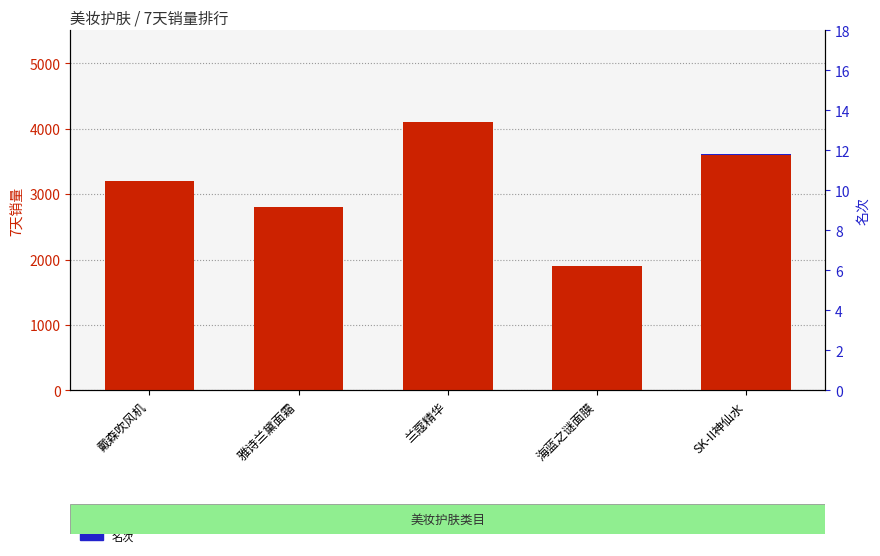

What is the difference between the 7天销量 values at 雅诗兰黛面霜 and SK-II神仙水?

800